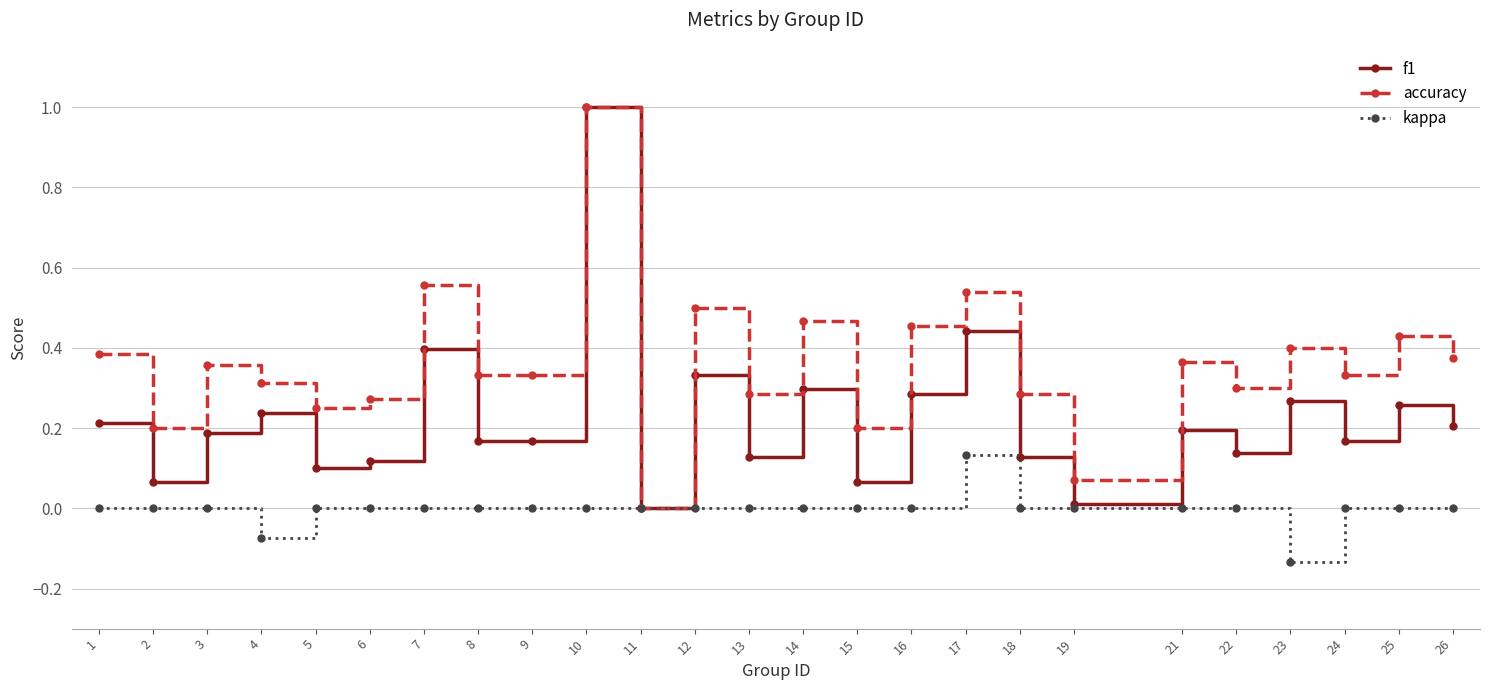

Rank the series at 13 from highest to lowest value.

accuracy, f1, kappa